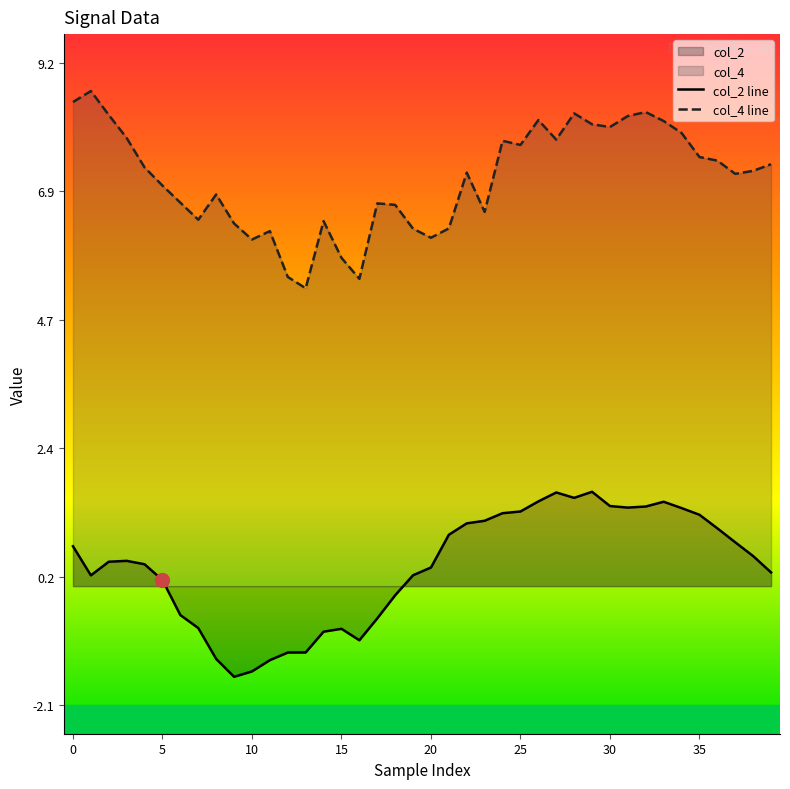

What is the value of the col_2 line point at the 40th from the left?

0.2